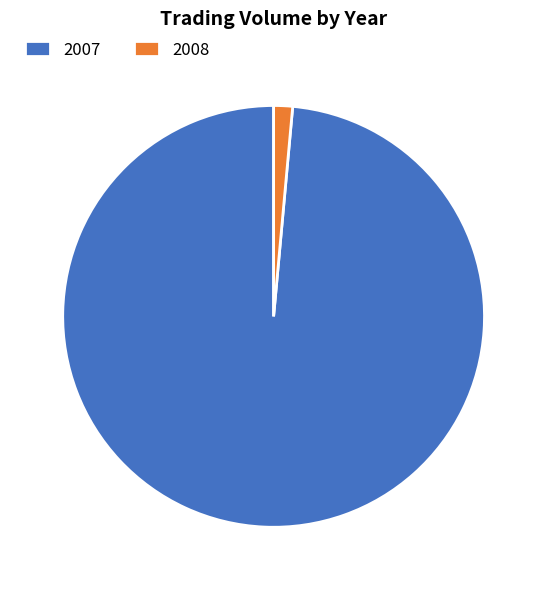

How many segments does this pie chart have?

2